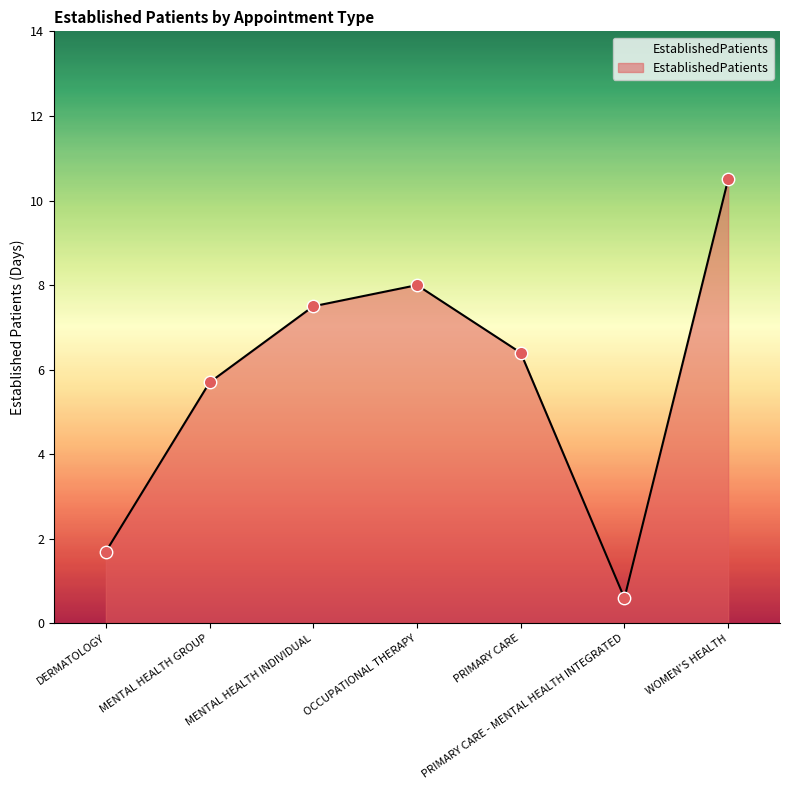

Approximately how many times larger is the value at MENTAL HEALTH INDIVIDUAL compared to OCCUPATIONAL THERAPY?

0.9